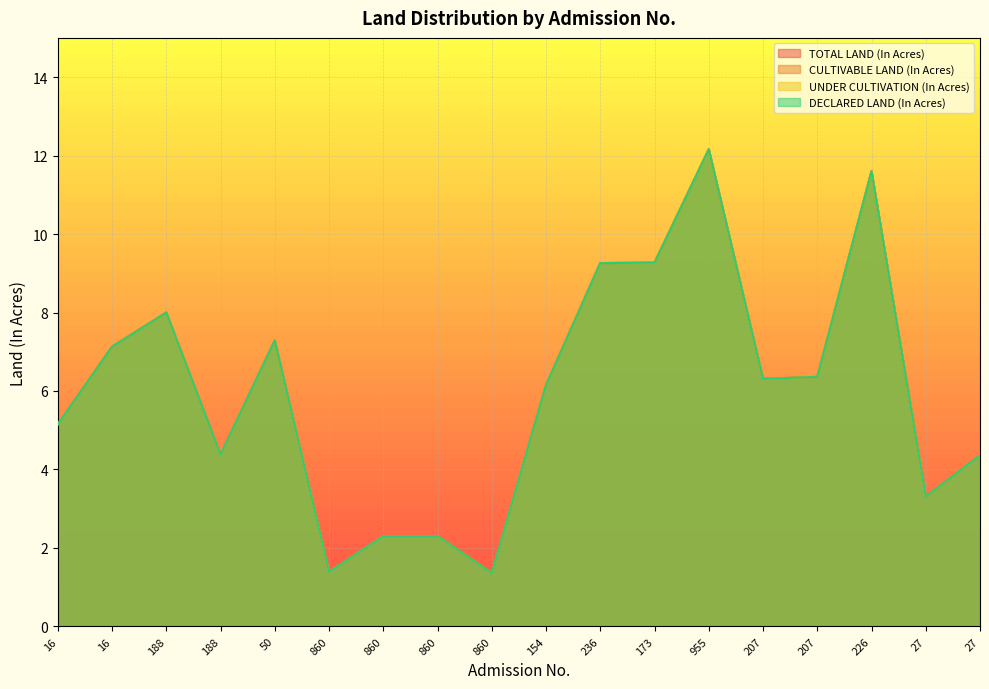

What is the sum of the UNDER CULTIVATION (In Acres) values at 16 and 188?

15.1